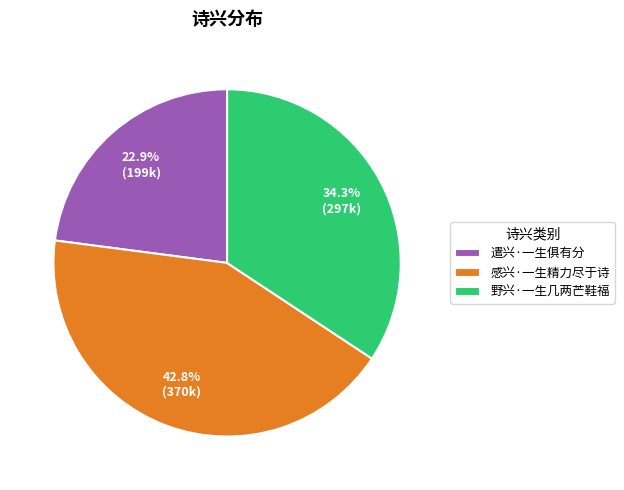

What portion of the pie excludes 野兴·一生几两芒鞋福?

65.7%